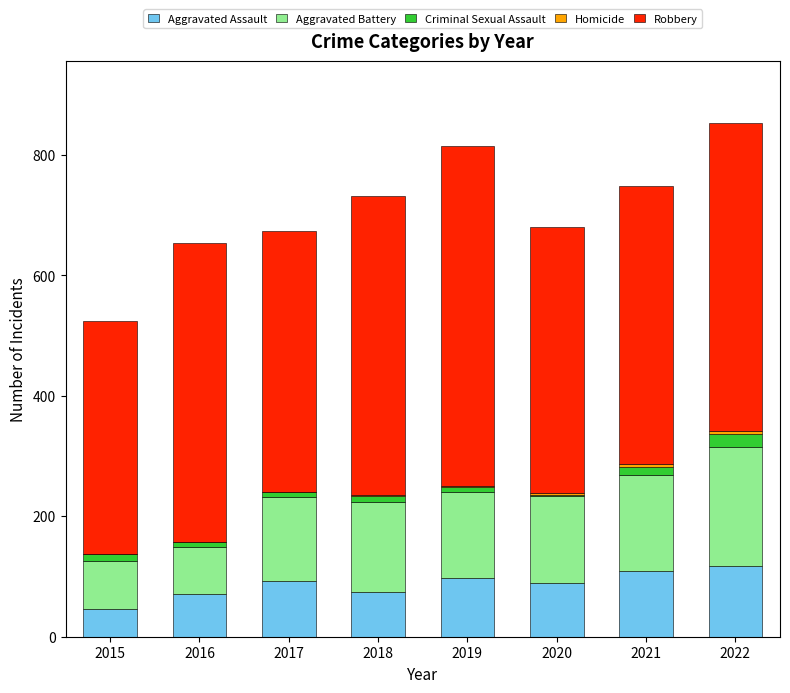

What is the maximum value for Aggravated Assault?

118